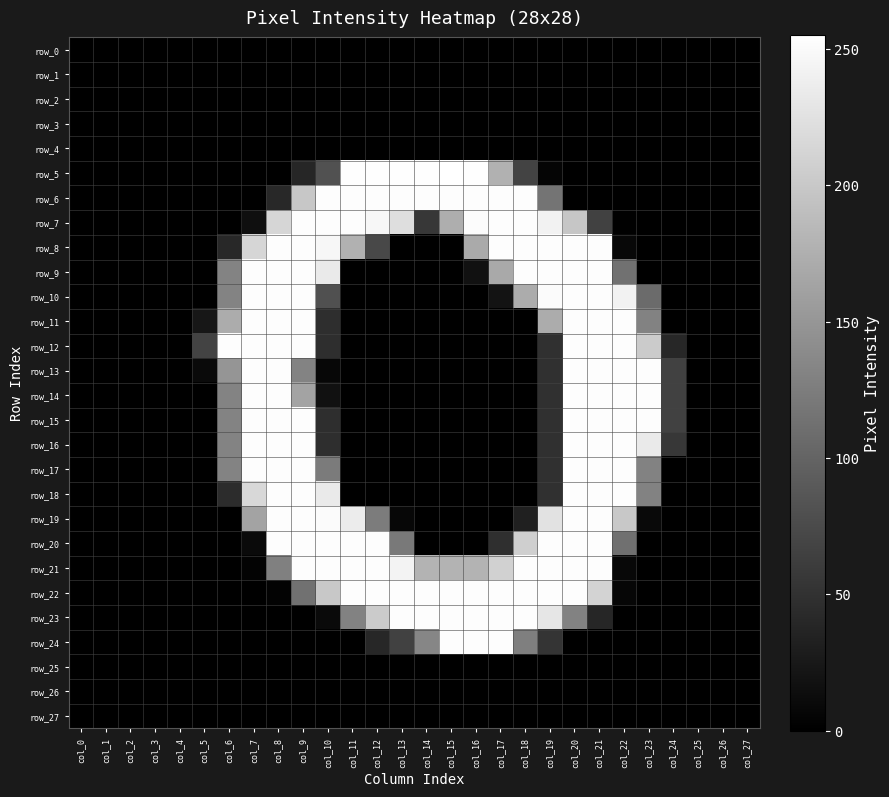

At which category is the sum across all series the highest?

col_20